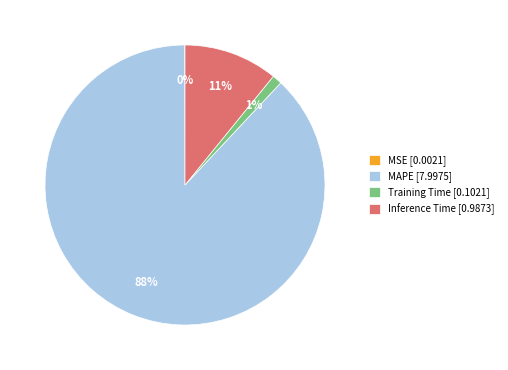

To the nearest percent, what is the average slice percentage?

25%